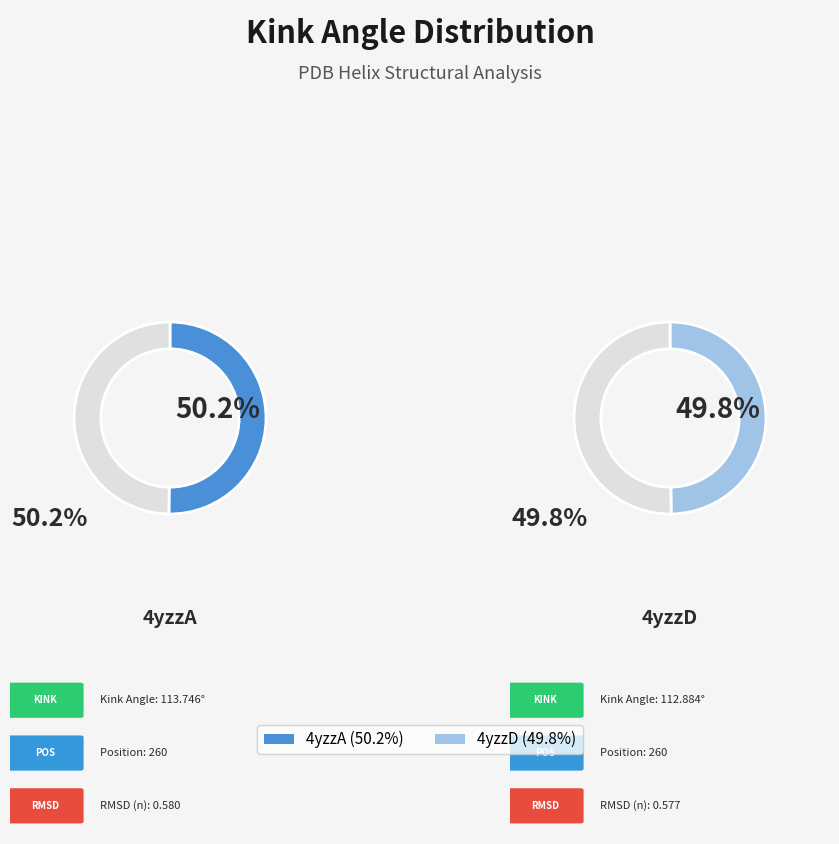

What is the ratio of the value at 4yzzA to the value at 4yzzD?

1.0